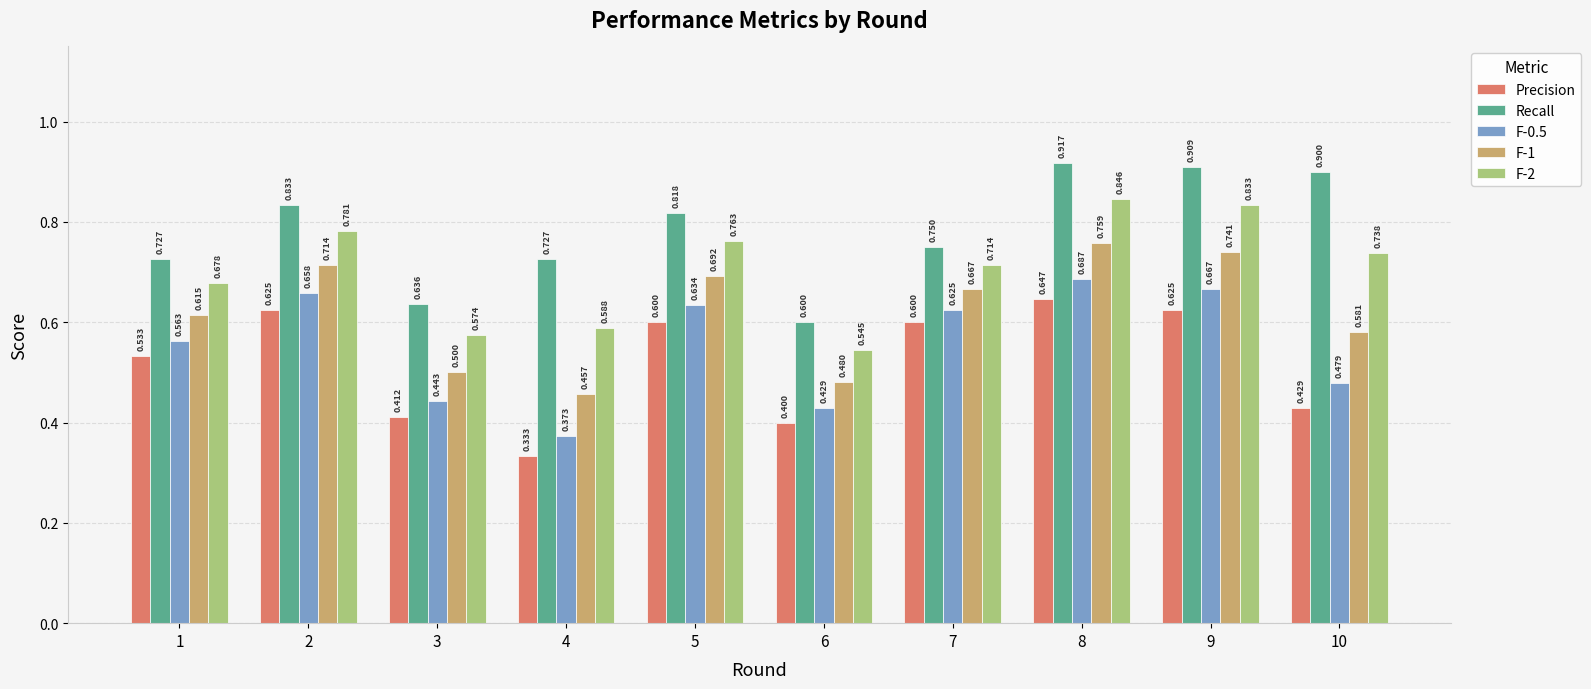

Is the value of Recall at 1 greater than the value of F-2 at 2?

No